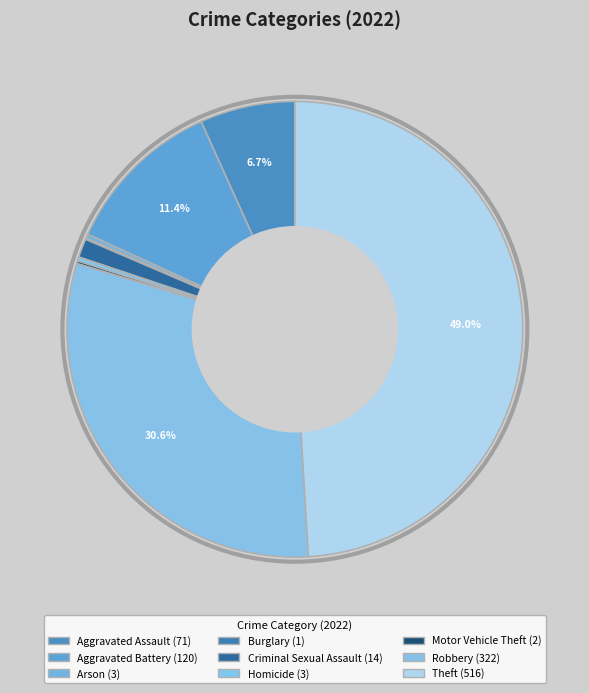

Between Criminal Sexual Assault and Homicide, which is larger?

Criminal Sexual Assault